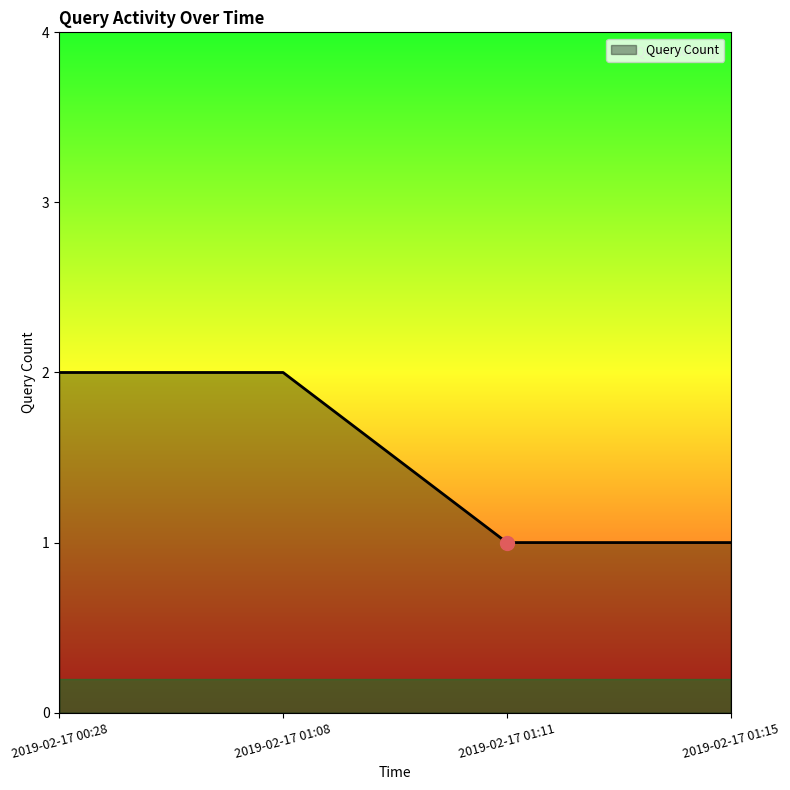

What is the sum of all values?

6